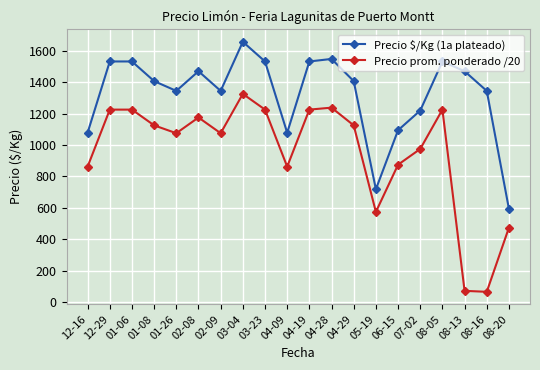

Which series has the largest total across all categories?

Precio $/Kg (1a plateado)